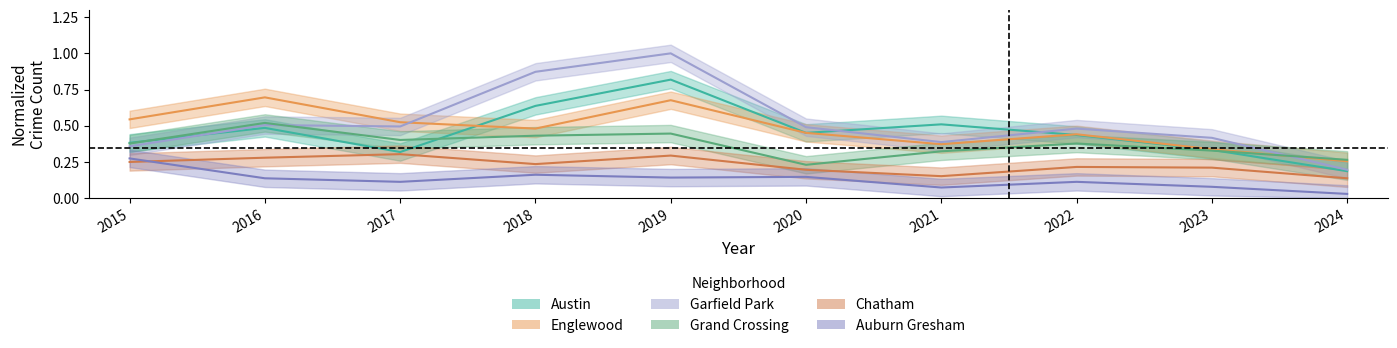

The Austin series shows 0.3 at 2024. True or false?

False